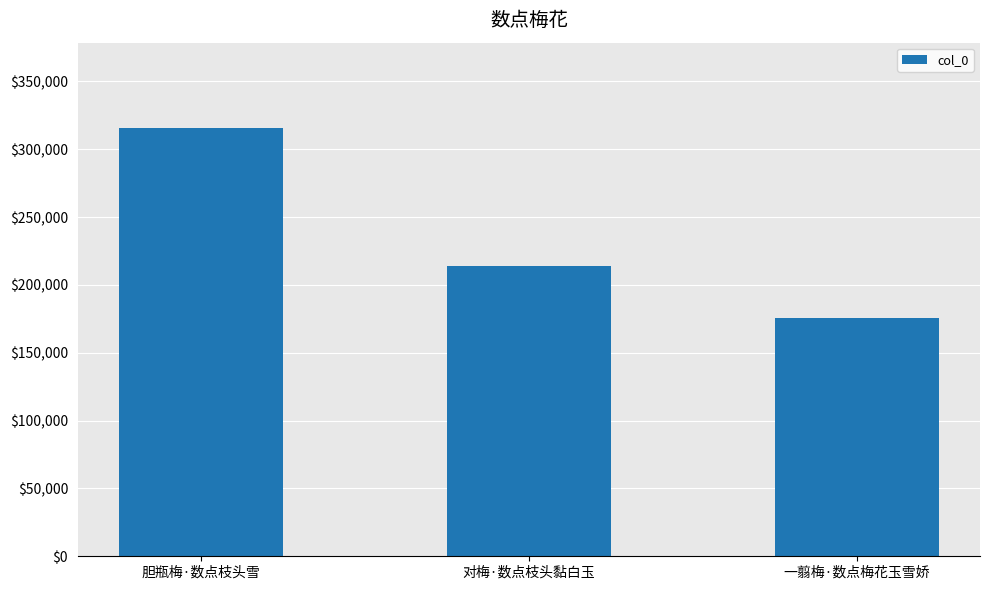

The value at 对梅·数点枝头黏白玉 is 132599. True or false?

False